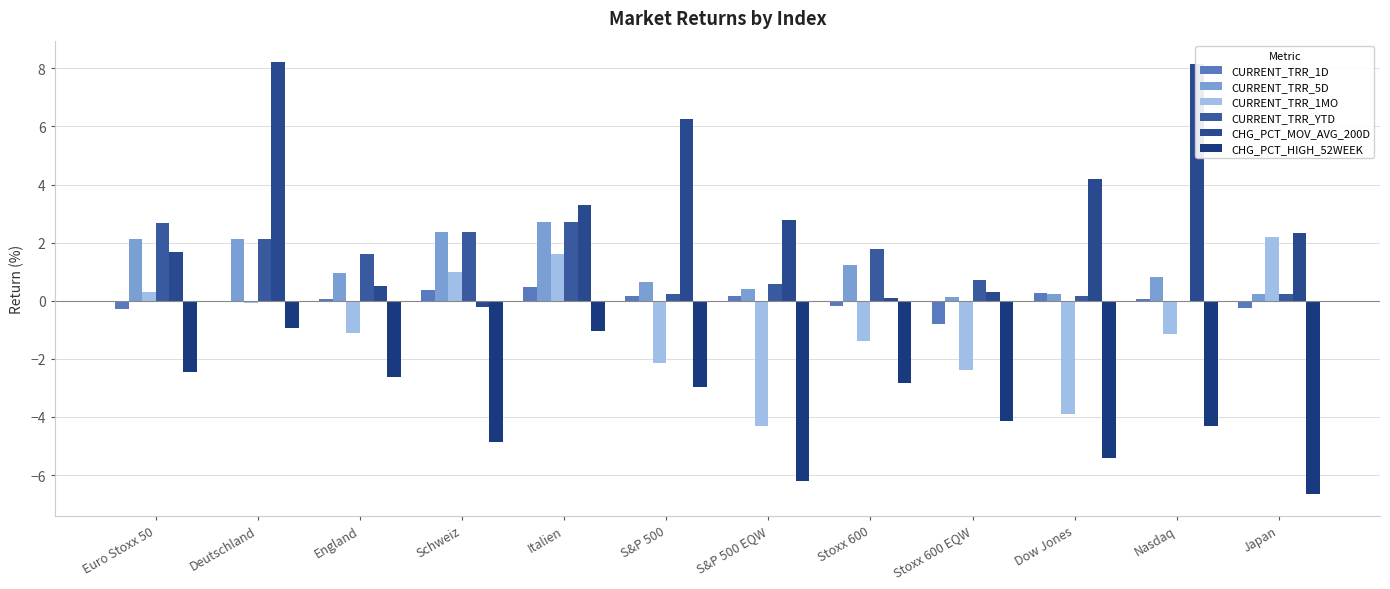

The value of CHG_PCT_MOV_AVG_200D at Nasdaq is 8.1. True or false?

True